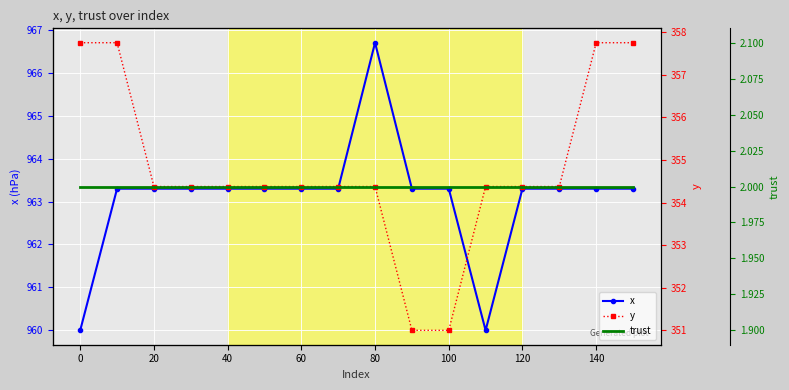

What is the minimum value for x?

960.0